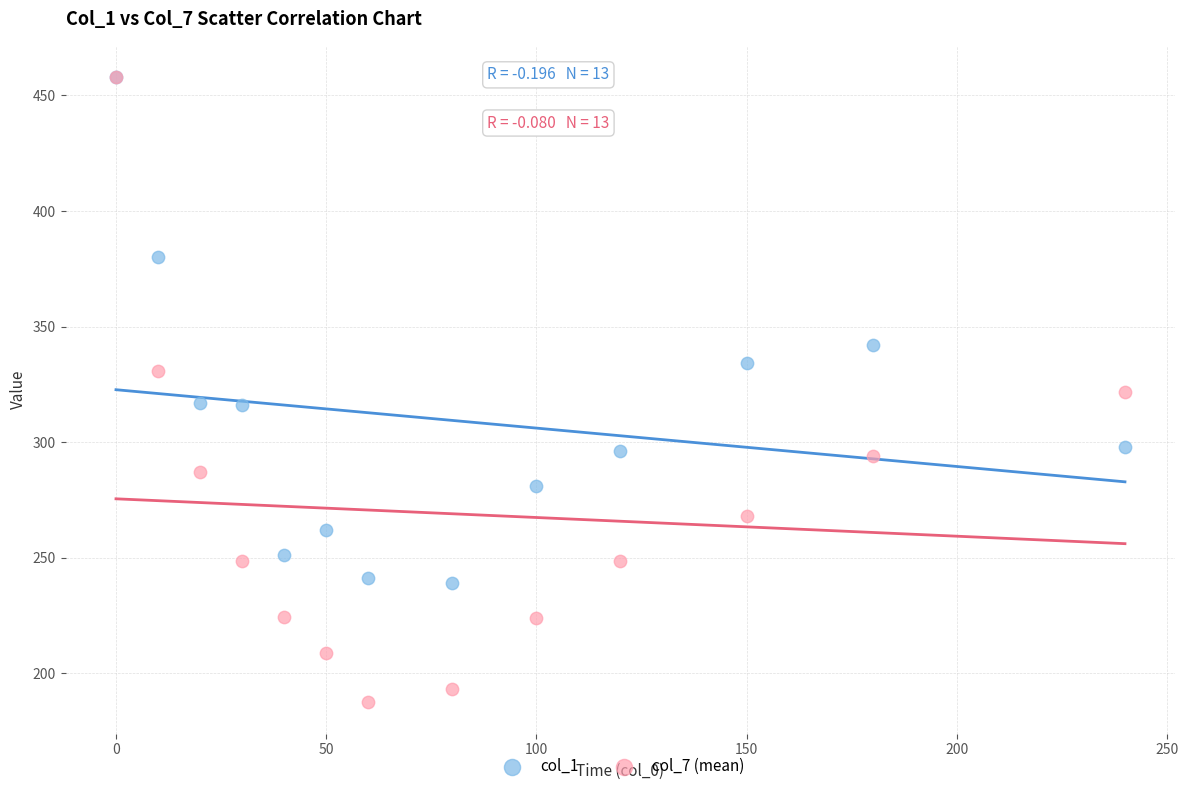

Which series has the largest Y range (max minus min)?

col_7 (mean)